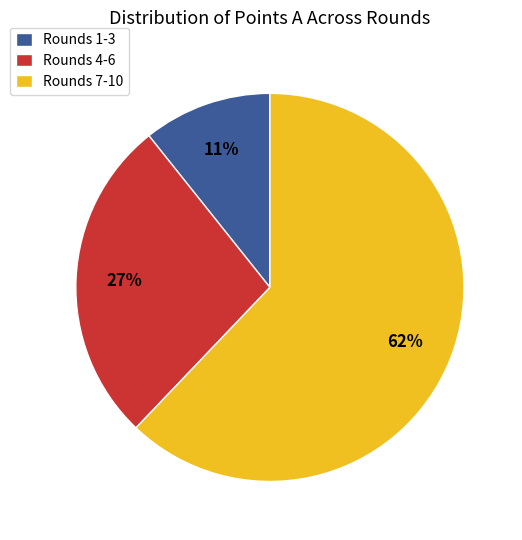

What is the ratio of the value at Rounds 4-6 to the value at Rounds 7-10?

0.4